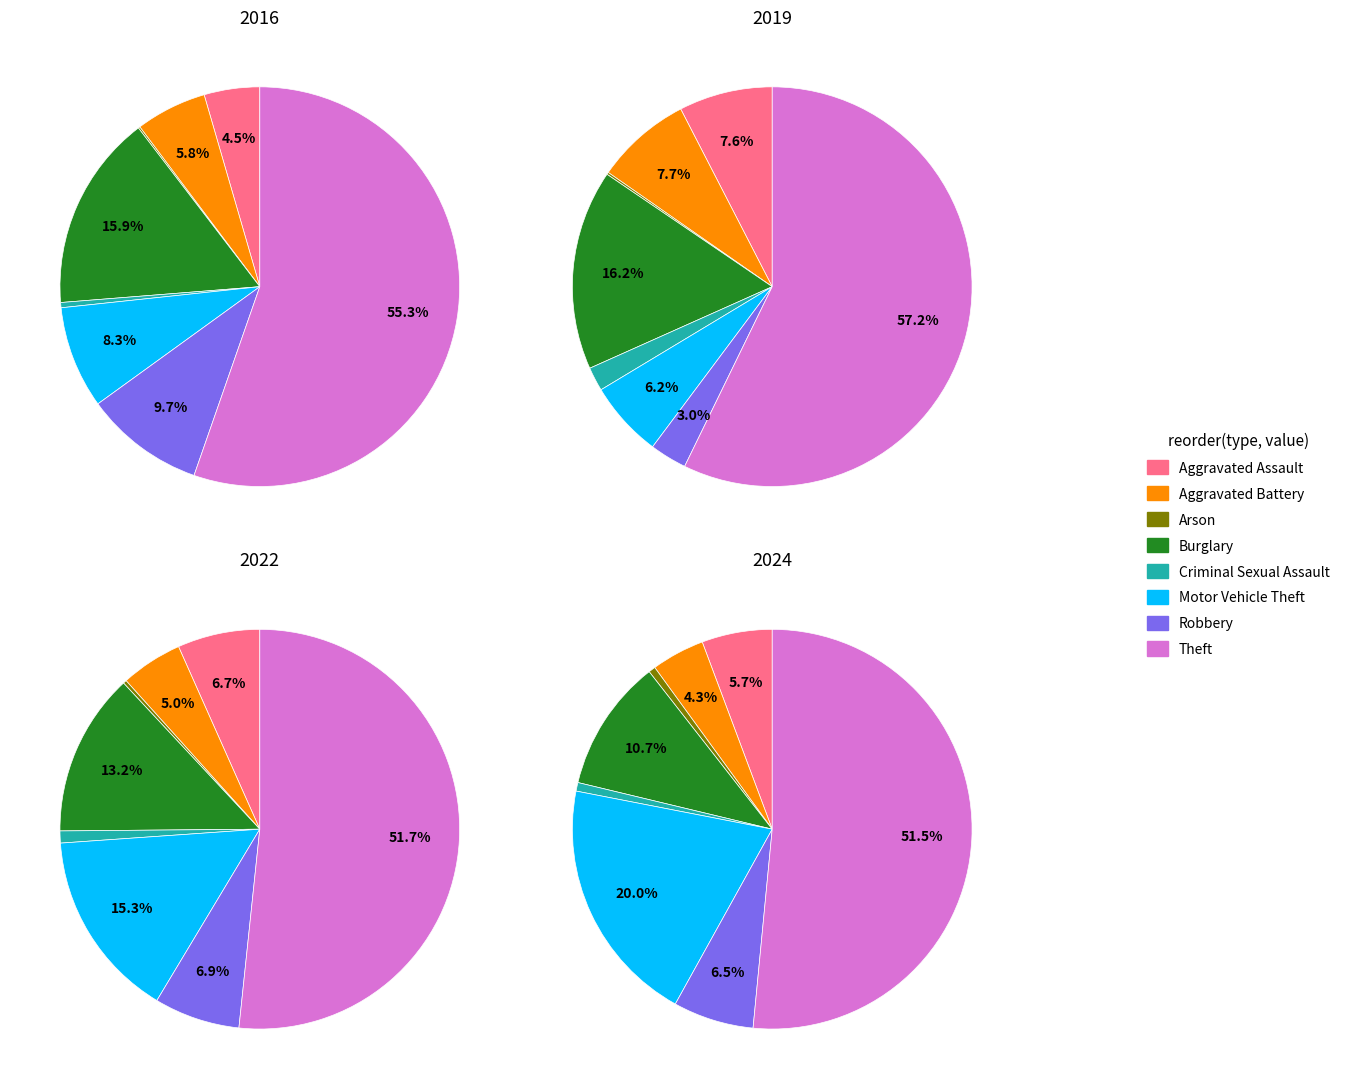

Rank the categories by 2016 value from lowest to highest.

Arson, Criminal Sexual Assault, Aggravated Assault, Aggravated Battery, Motor Vehicle Theft, Robbery, Burglary, Theft